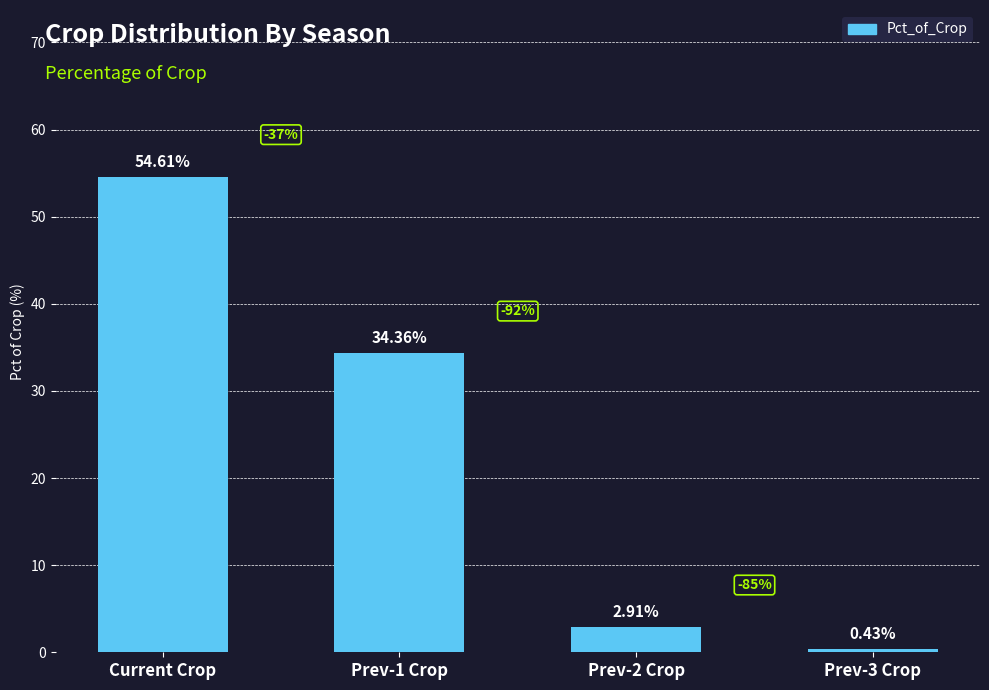

Which category has the highest value across all series?

Current Crop